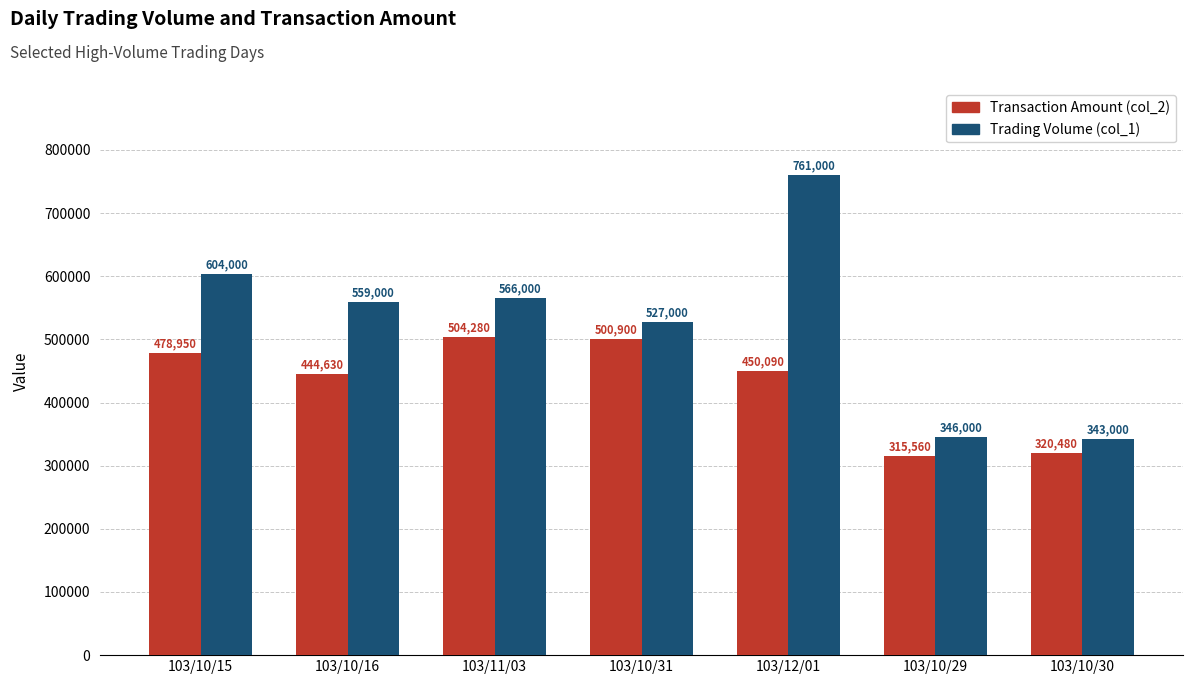

Are the bars grouped side by side (vs. stacked)?

Yes